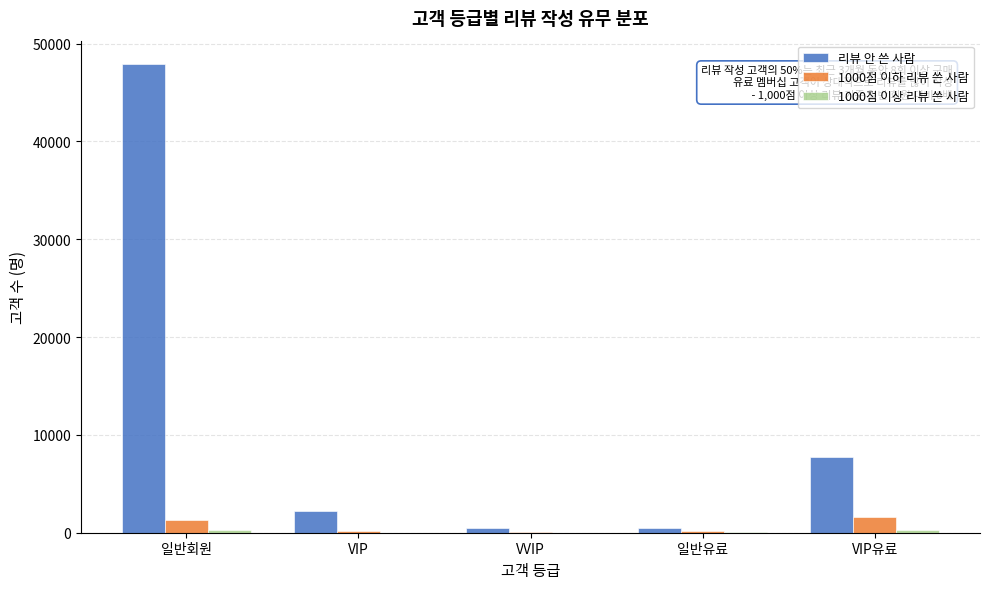

The value of 리뷰 안 쓴 사람 at VIP유료 is 7769. True or false?

True